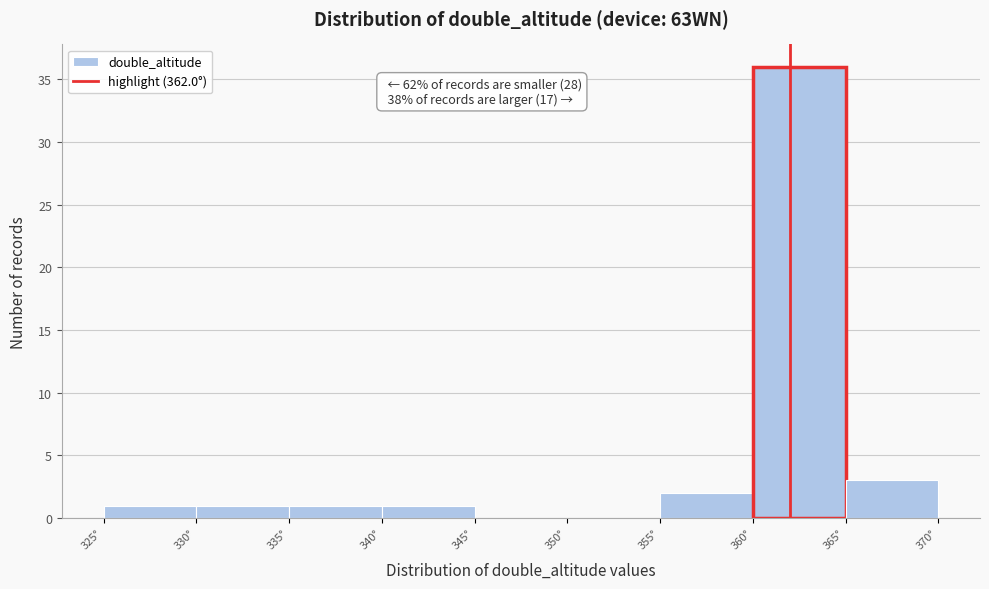

Which range on the x-axis has the tallest bar?

360 to 365